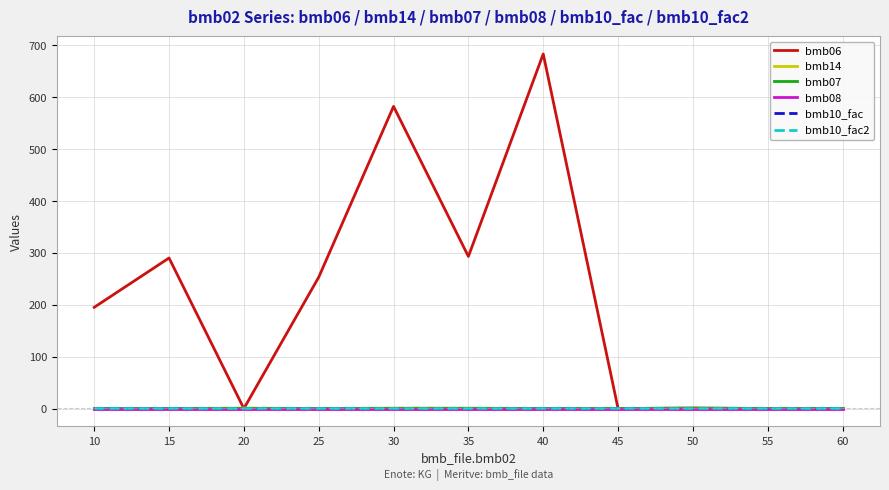

Which label corresponds to the largest value in the chart?

40